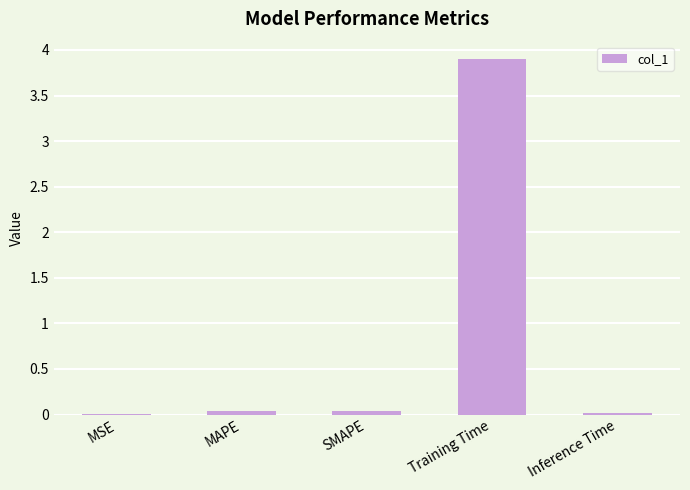

Are the bars horizontal?

No